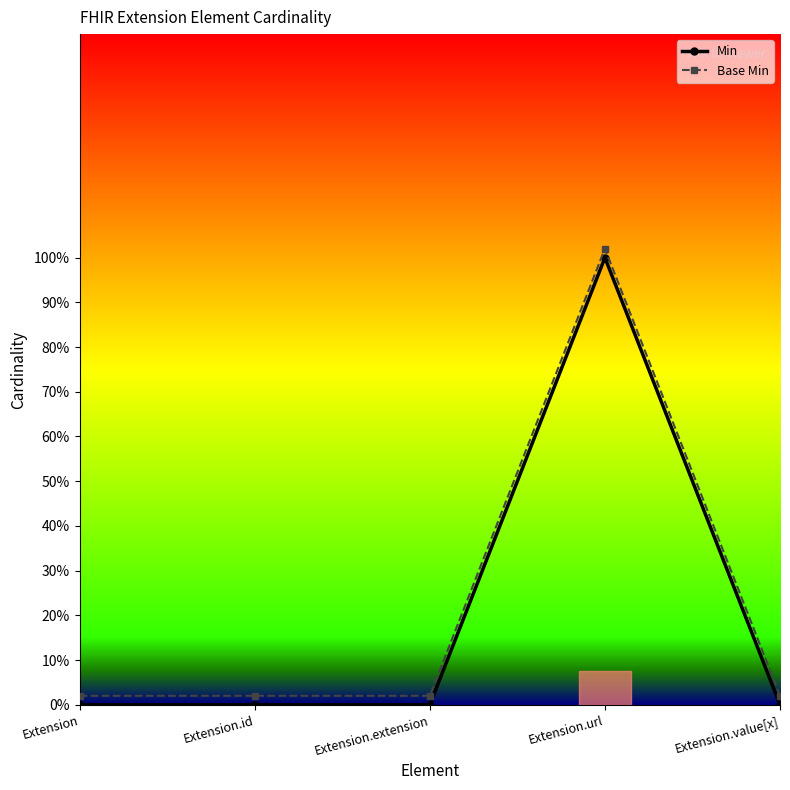

Is this an area chart (filled region under the line)?

Yes